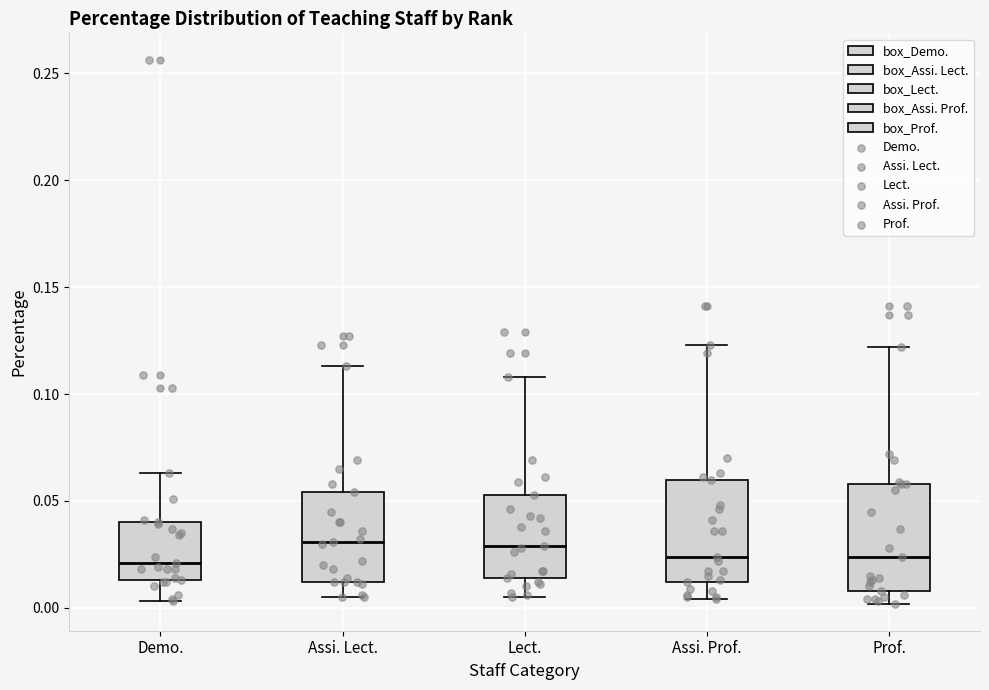

Reading left to right, read every box against the y-axis: the position of its median line, the range the box covers, and the ends of its whiskers. The values are not printed on the chart, so give them approximately, as read against the axis.

Demo.: median 0.020, box 0.015 to 0.040, whiskers 0.005 to 0.065
Assi. Lect.: median 0.030, box 0.010 to 0.055, whiskers 0.005 to 0.115
Lect.: median 0.030, box 0.015 to 0.055, whiskers 0.005 to 0.110
Assi. Prof.: median 0.025, box 0.010 to 0.060, whiskers 0.005 to 0.125
Prof.: median 0.025, box 0.010 to 0.060, whiskers 0.000 to 0.120